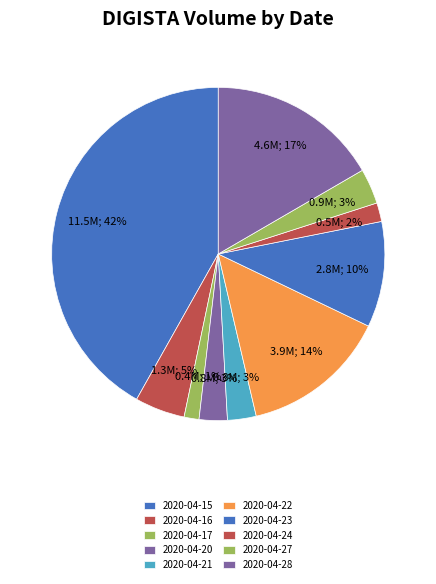

To the nearest percent, what is the difference between the largest and smallest slice percentages?

40%